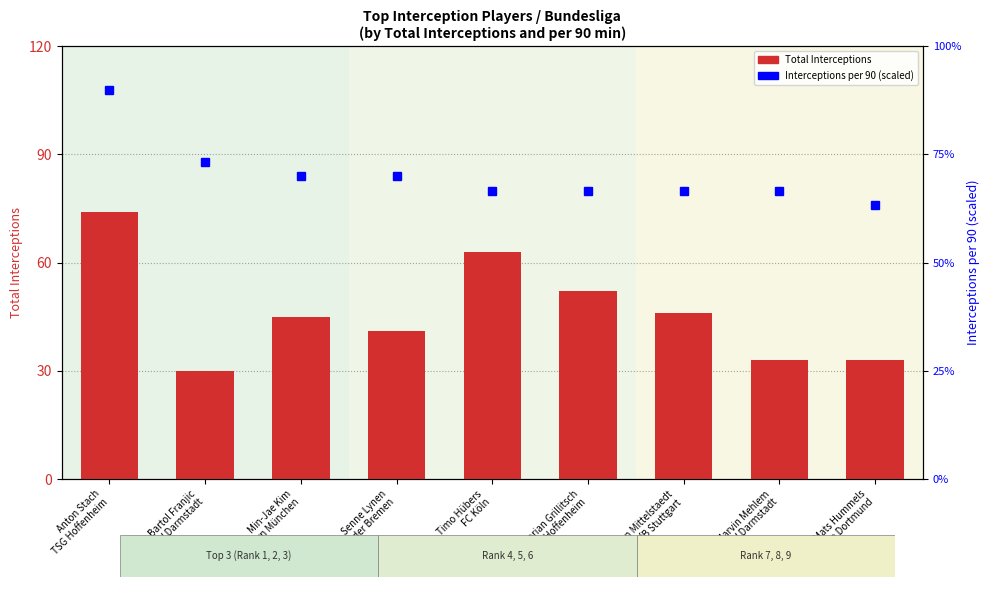

At which category is the sum across all series the highest?

Anton Stach
TSG Hoffenheim